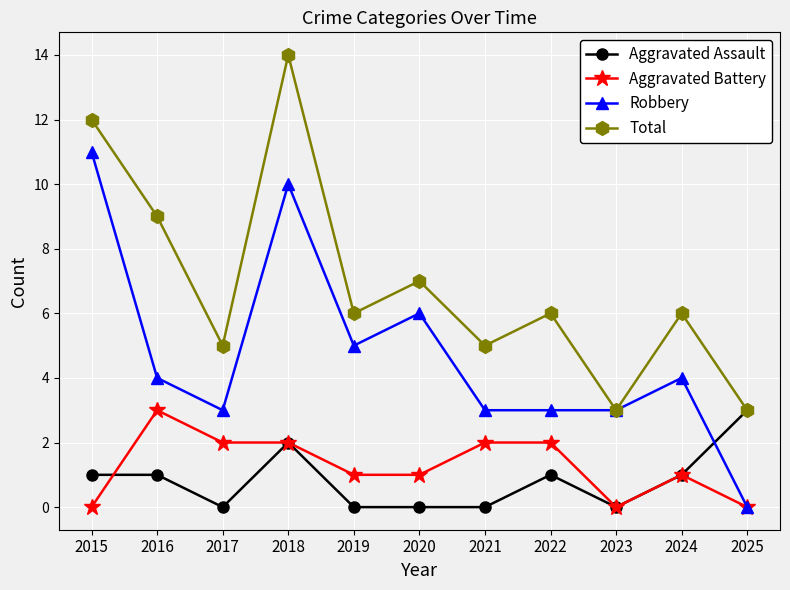

At which category is the sum across all series the highest?

2018